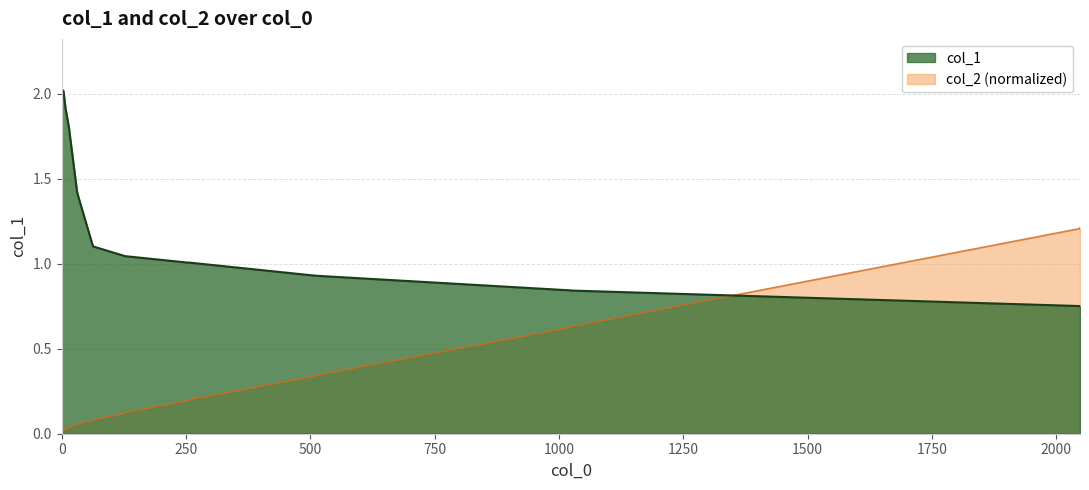

List the series in order of their peak value, highest first.

col_1, col_2_norm